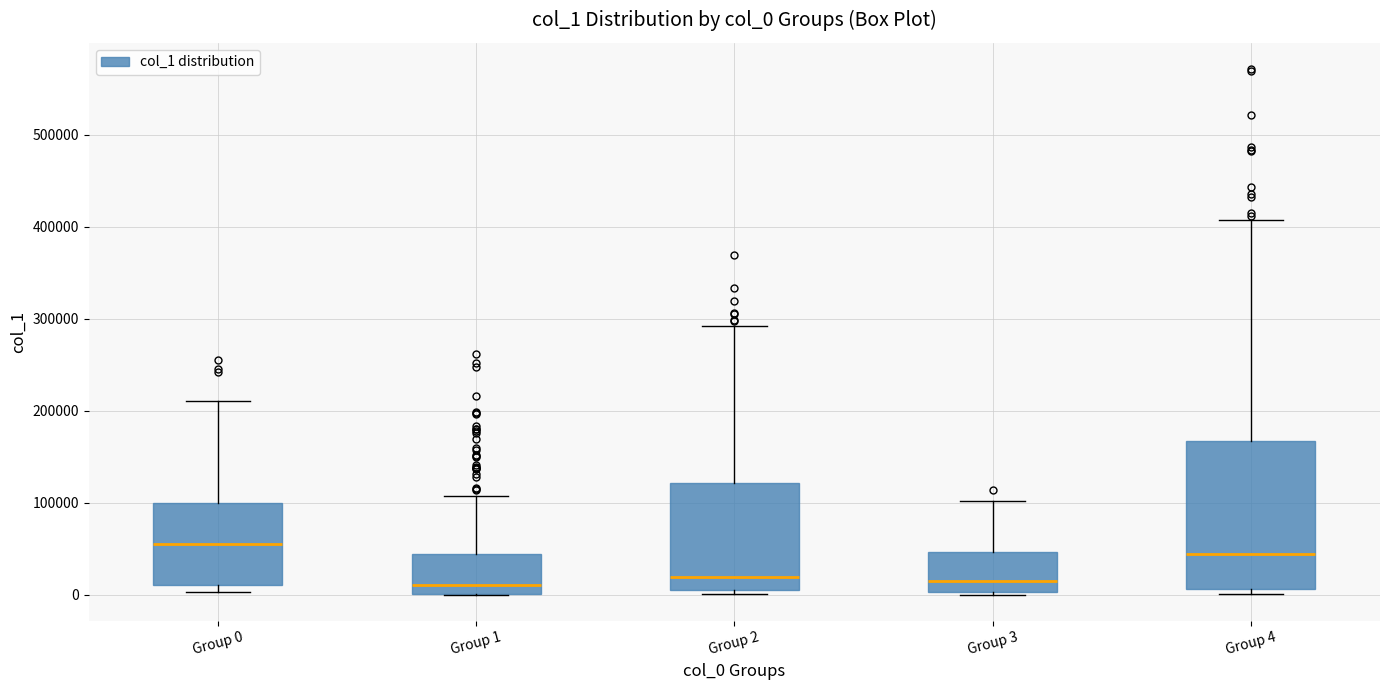

Reading left to right, read every box against the y-axis: the position of its median line, the range the box covers, and the ends of its whiskers. The values are not printed on the chart, so give them approximately, as read against the axis.

Group 0: median 60000, box 10000 to 100000, whiskers 0 to 210000
Group 1: median 10000, box 0 to 40000, whiskers 0 to 110000
Group 2: median 20000, box 0 to 120000, whiskers 0 (just below the box's lower edge) to 290000
Group 3: median 10000, box 0 to 50000, whiskers 0 to 100000
Group 4: median 40000, box 10000 to 170000, whiskers 0 to 410000